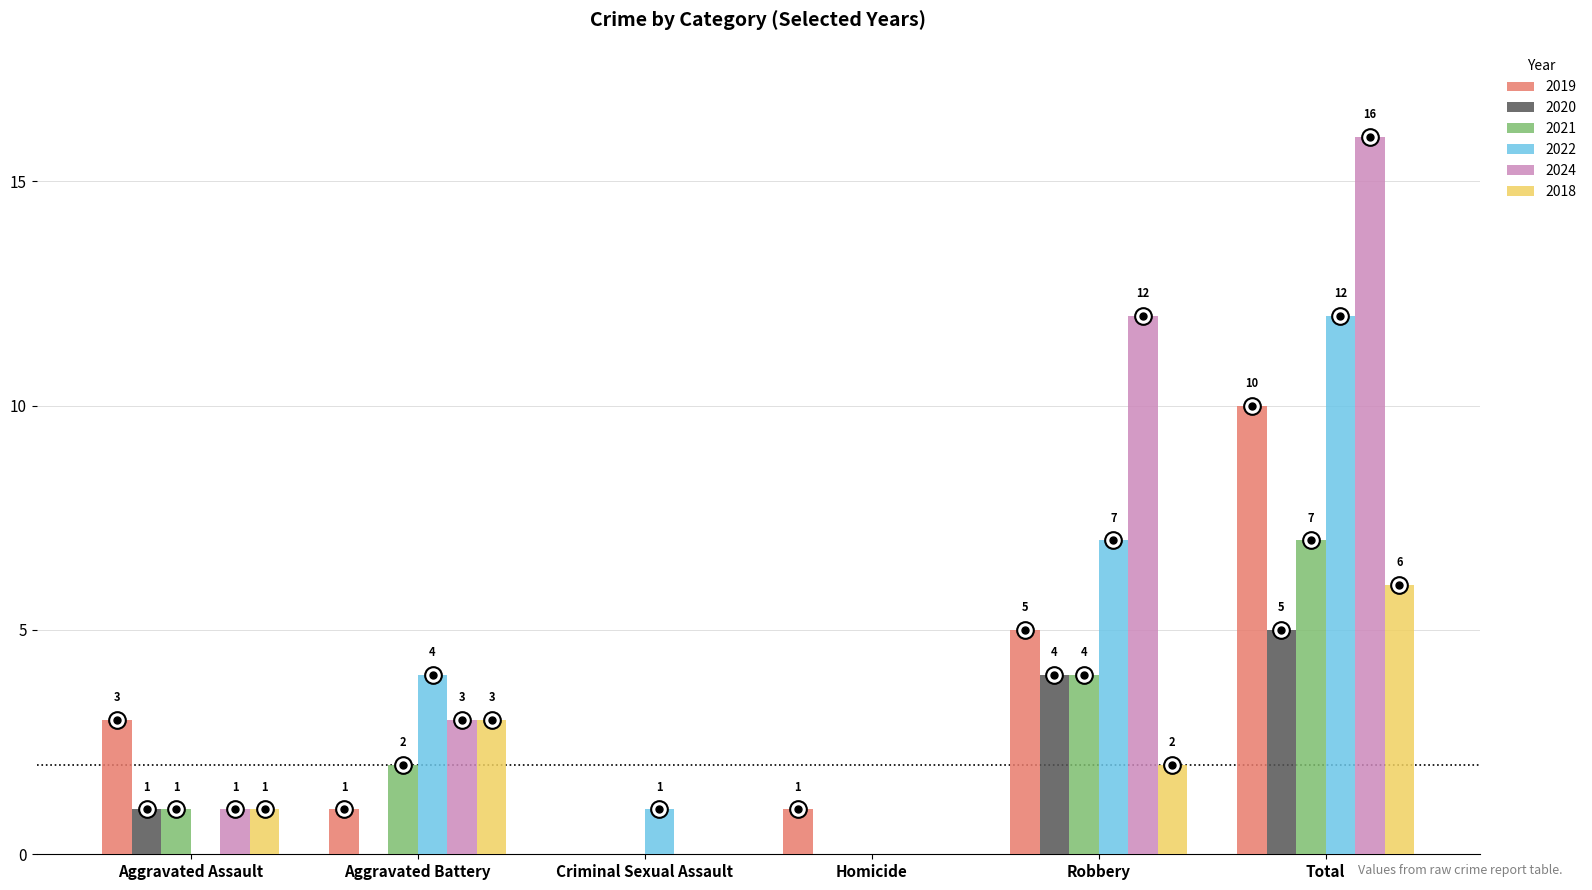

Is the value of 2022 at Robbery greater than the value of 2018 at Aggravated Assault?

Yes